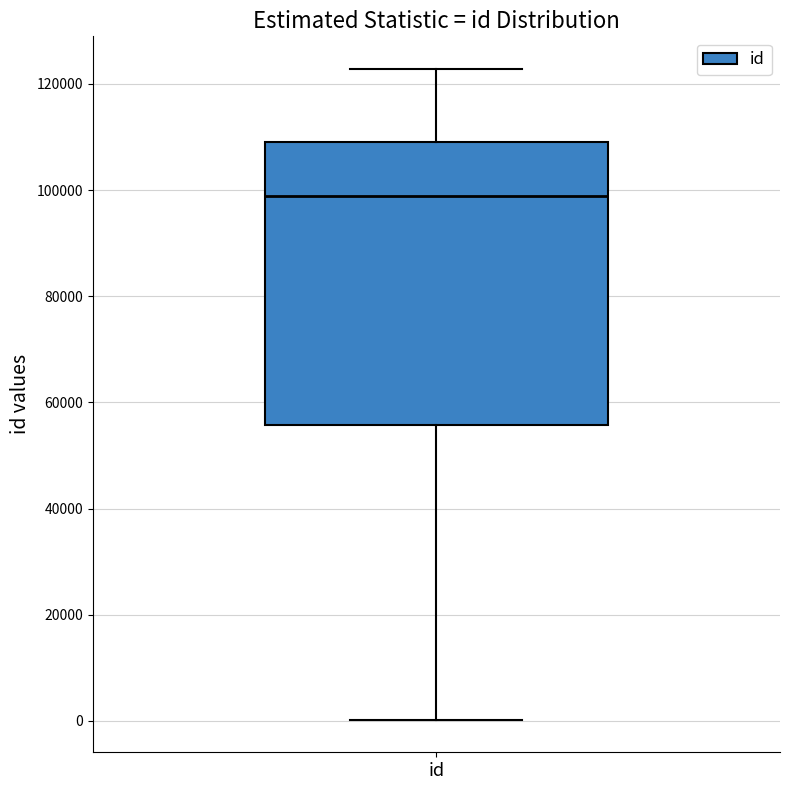

Where is the lower edge of the box for id on the y-axis? The values are not printed on the chart, so give them approximately, as read against the axis.

56000